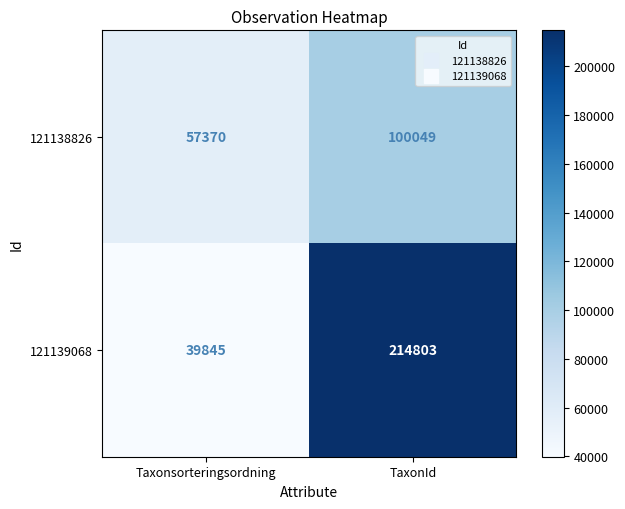

Reading left to right, transcribe all the data shown in this chart.

121138826: 57370	100049
121139068: 39845	214803